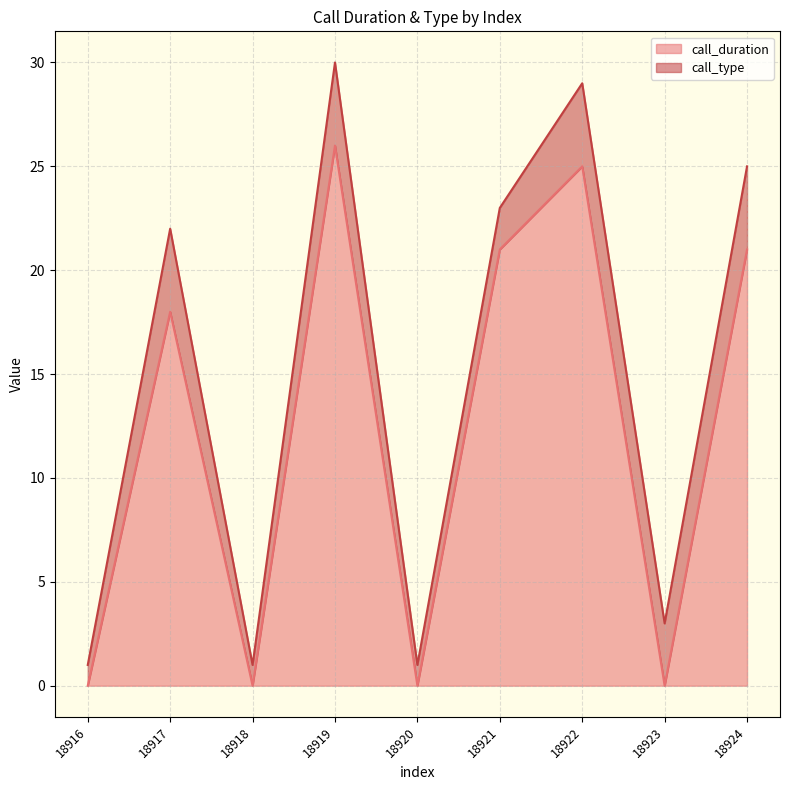

Does the chart display data point markers on the line(s)?

No